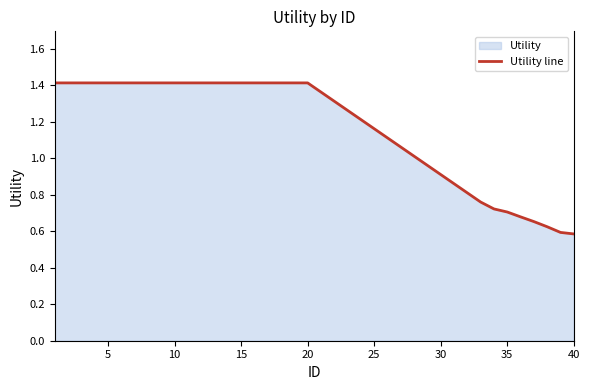

Reading left to right, what are all the values shown in this chart?

1.4	1.4	1.4	1.4	1.4	1.4	1.4	1.4	1.4	1.4	1.4	1.4	1.4	1.4	1.4	1.4	1.4	1.4	1.4	1.4	0.8	0.7	0.7	0.7	0.7	0.6	0.6	0.6